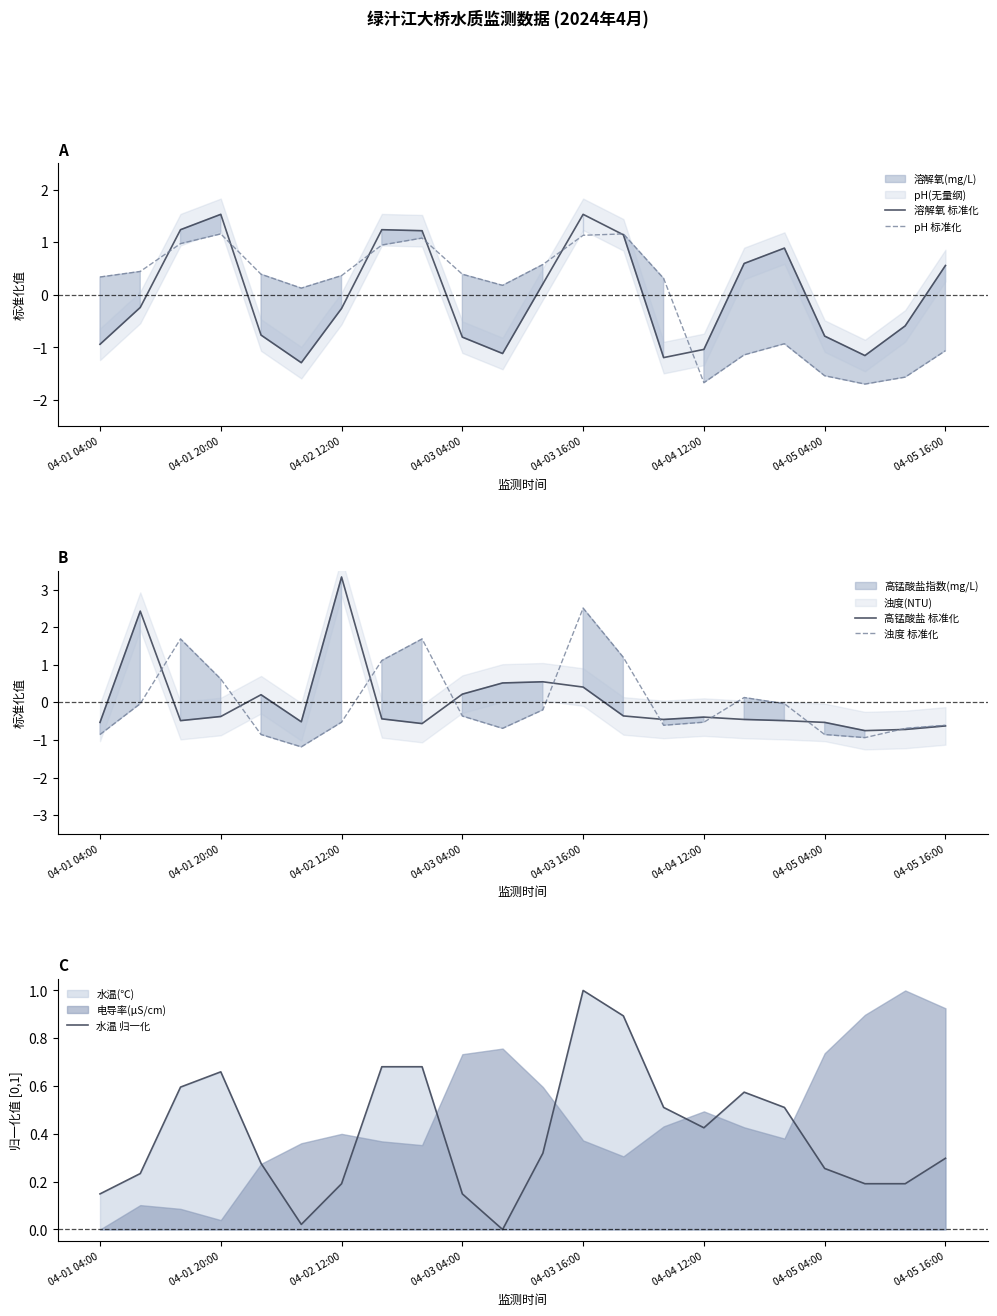

True or false: pH 标准化 has a value of 0.4 at 04-02 12:00.

True